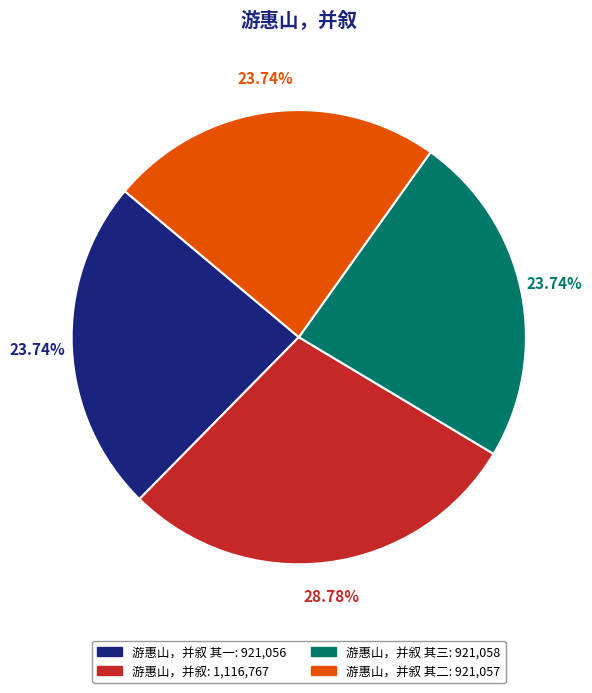

Is there a majority slice in this chart?

No